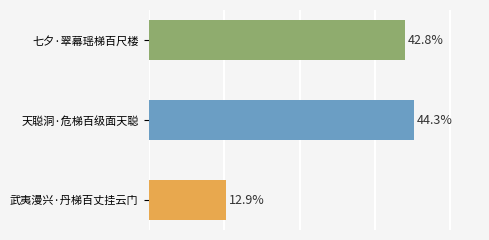

Are the bars horizontal?

Yes